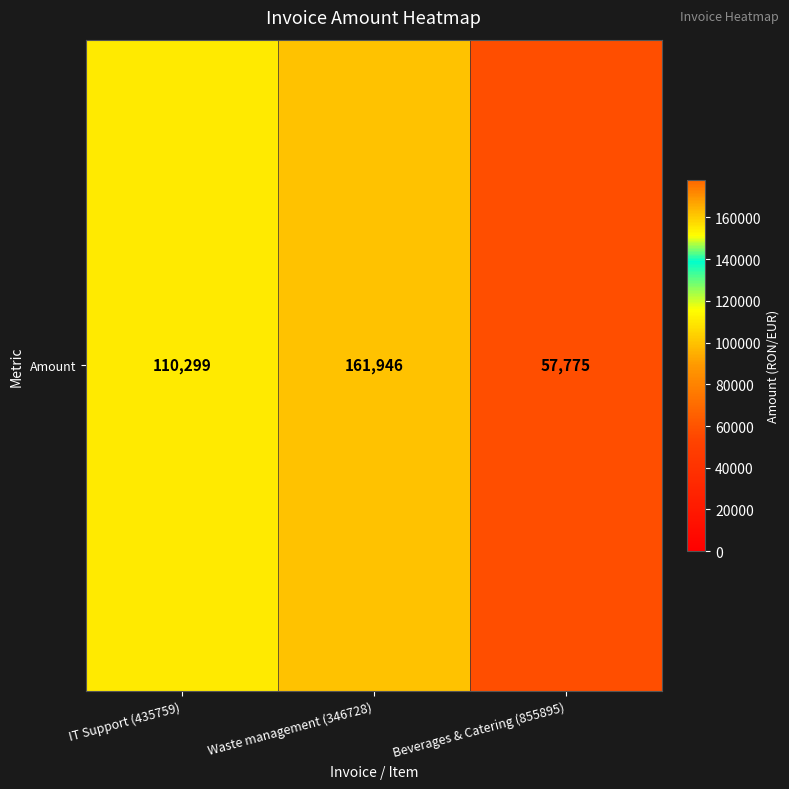

How many data points does each series have?

3